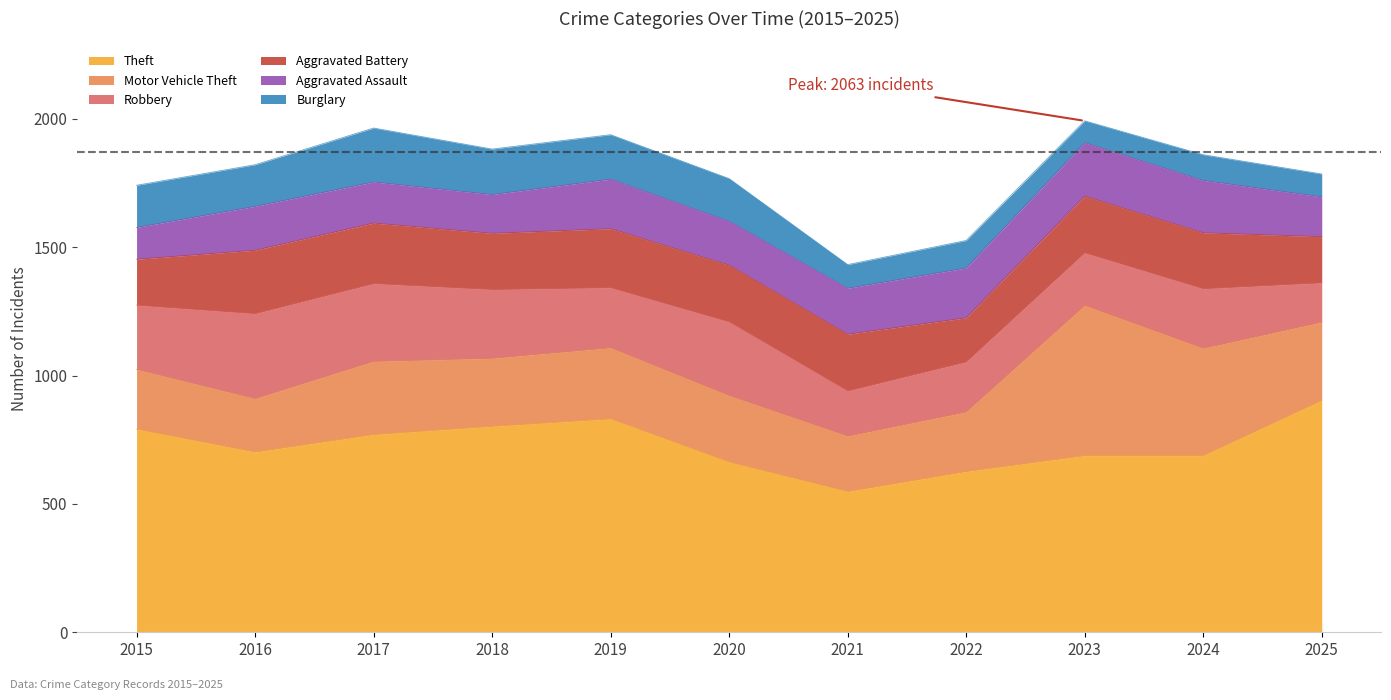

Reading left to right, extract all data points from this chart.

Theft: 791	702	770	802	831	663	548	626	688	688	903
Motor Vehicle Theft: 233	208	285	265	277	259	216	232	585	418	305
Robbery: 250	331	303	268	234	287	176	195	205	232	153
Aggravated Battery: 179	247	236	219	230	221	221	172	221	218	180
Aggravated Assault: 124	171	160	151	193	171	179	194	208	204	155
Burglary: 164	162	210	177	173	166	92	107	85	100	89